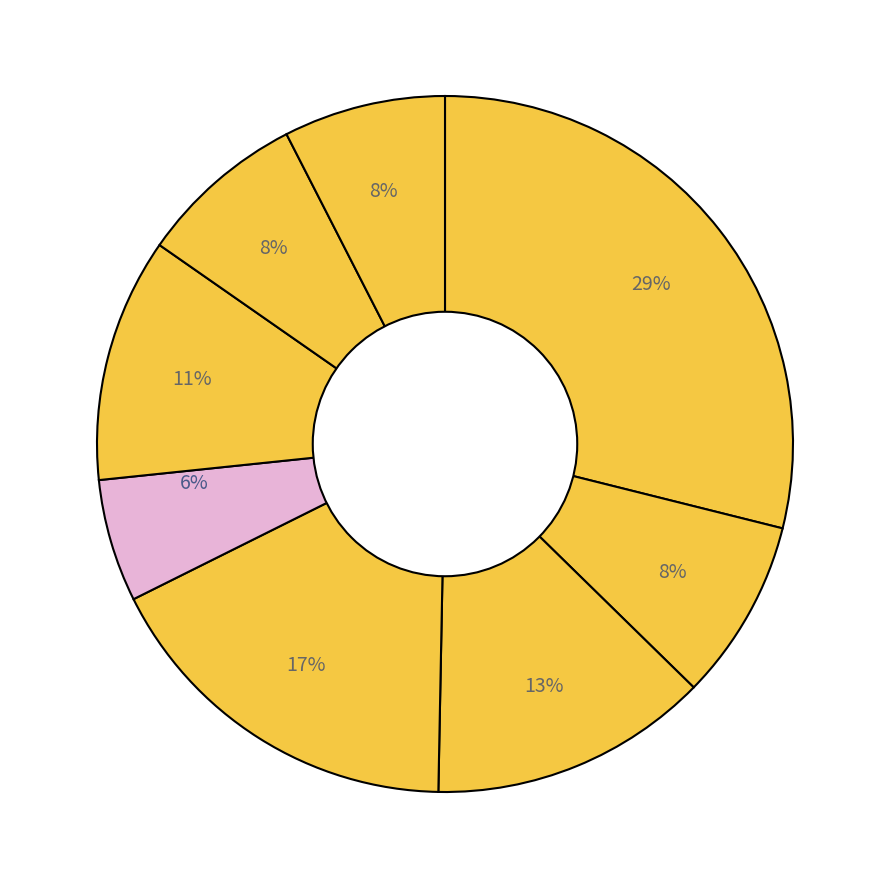

Rank the categories by value from lowest to highest.

G033, G051, G049, HC_054, G048, G003, G031, HC_005